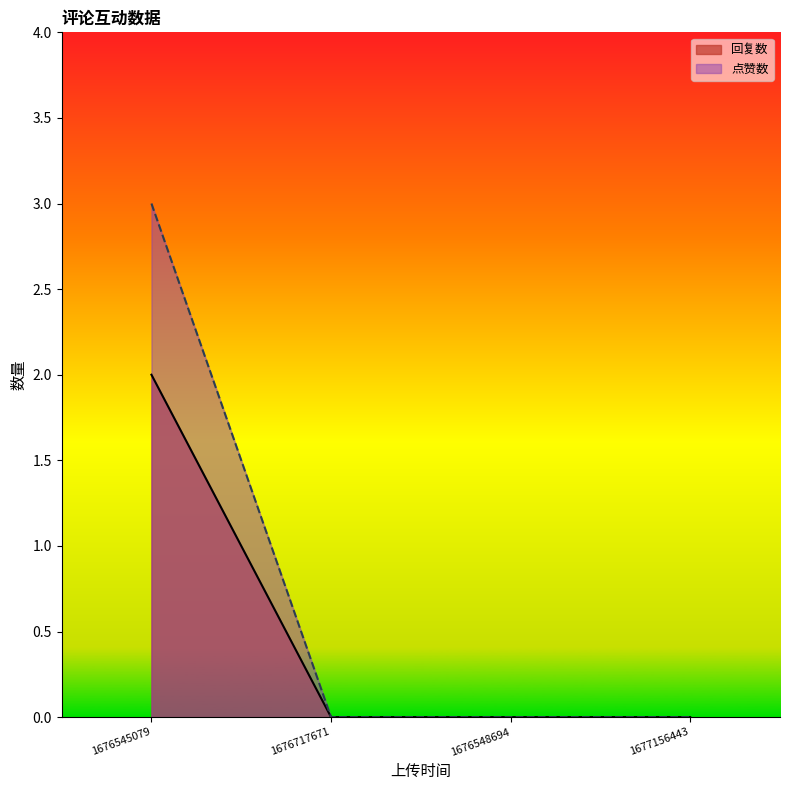

List the series in order of their peak value, lowest first.

回复数, 点赞数